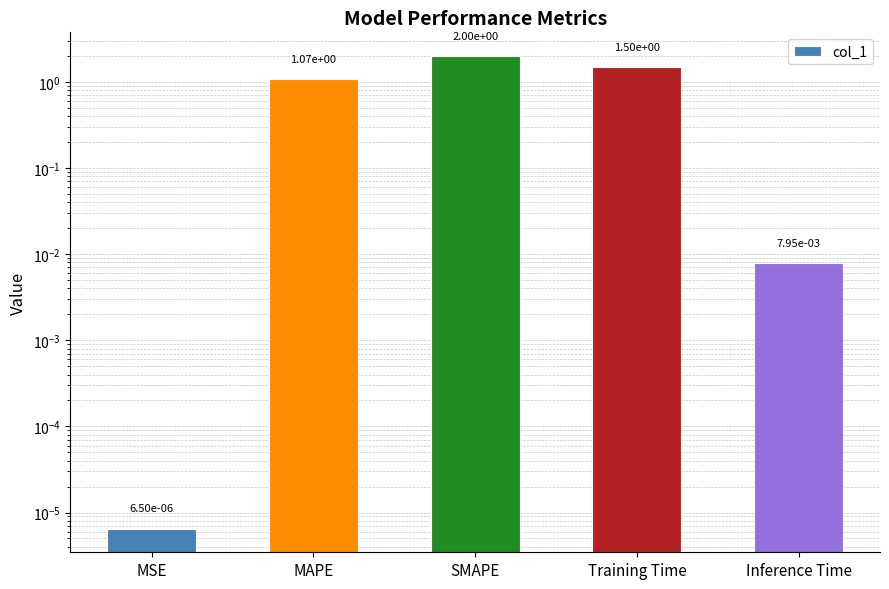

What is the approximate value at SMAPE?

2.0